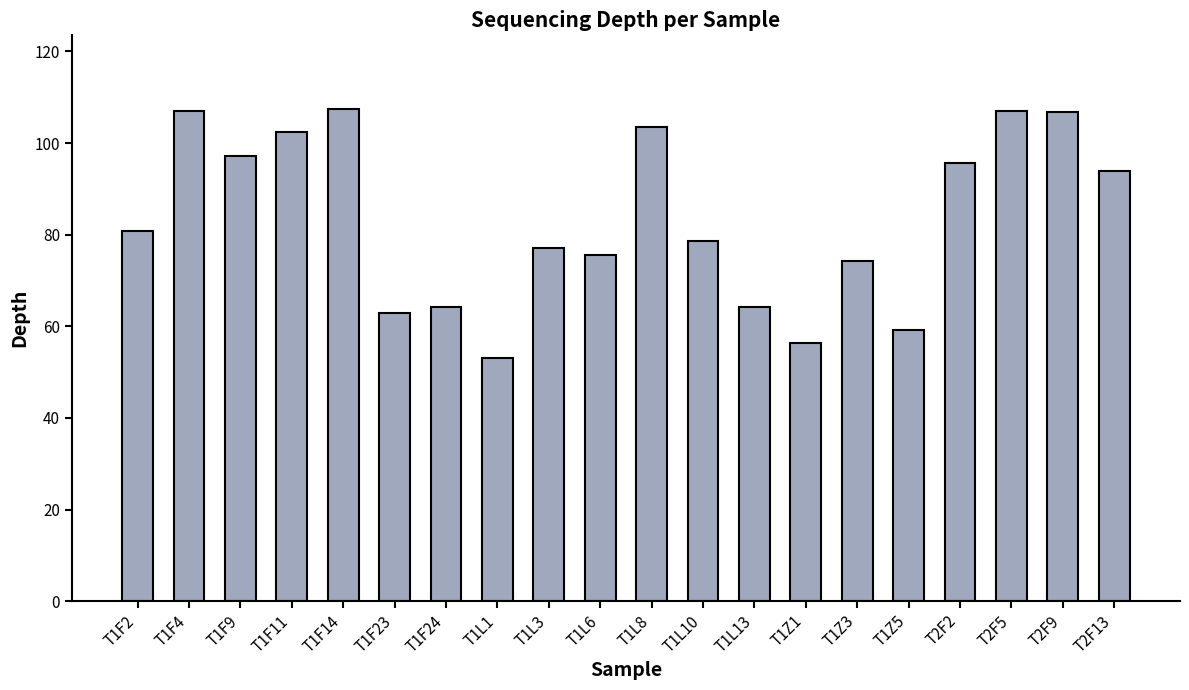

The value at T2F13 is 64.6. True or false?

False